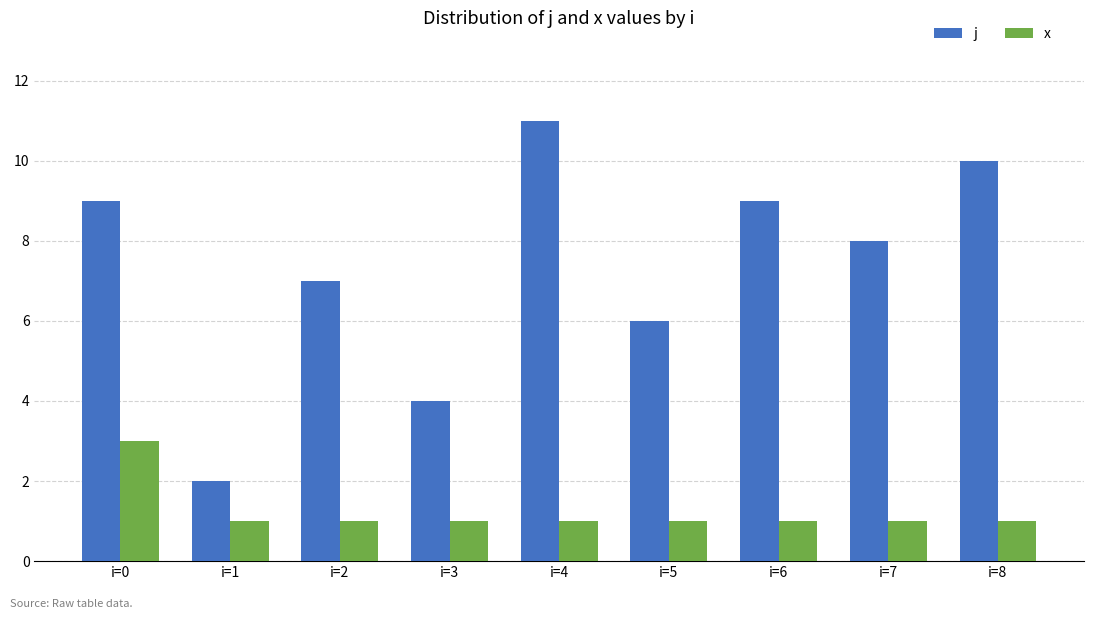

Reading left to right, list all the values displayed in this chart.

j: 9	2	7	4	11	6	9	8	10
x: 3	1	1	1	1	1	1	1	1